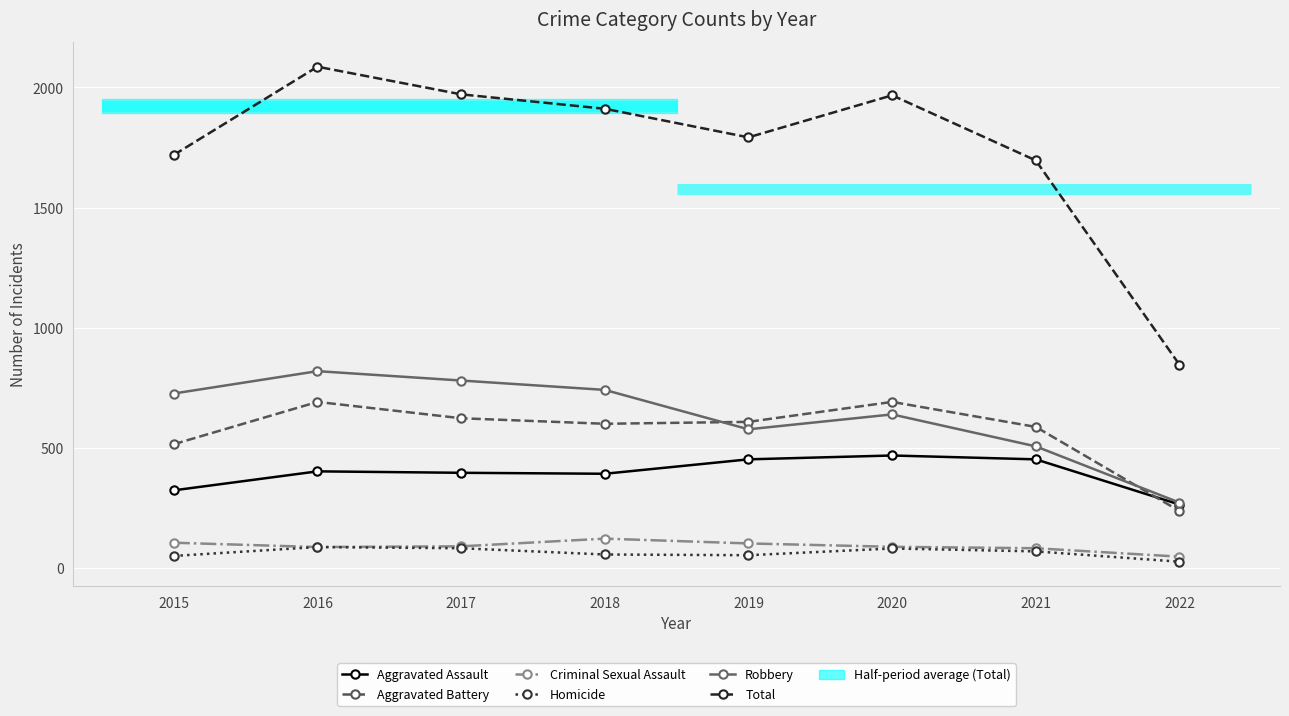

At 2015, list the series in order from smallest to largest.

Homicide, Criminal Sexual Assault, Aggravated Assault, Aggravated Battery, Robbery, Total